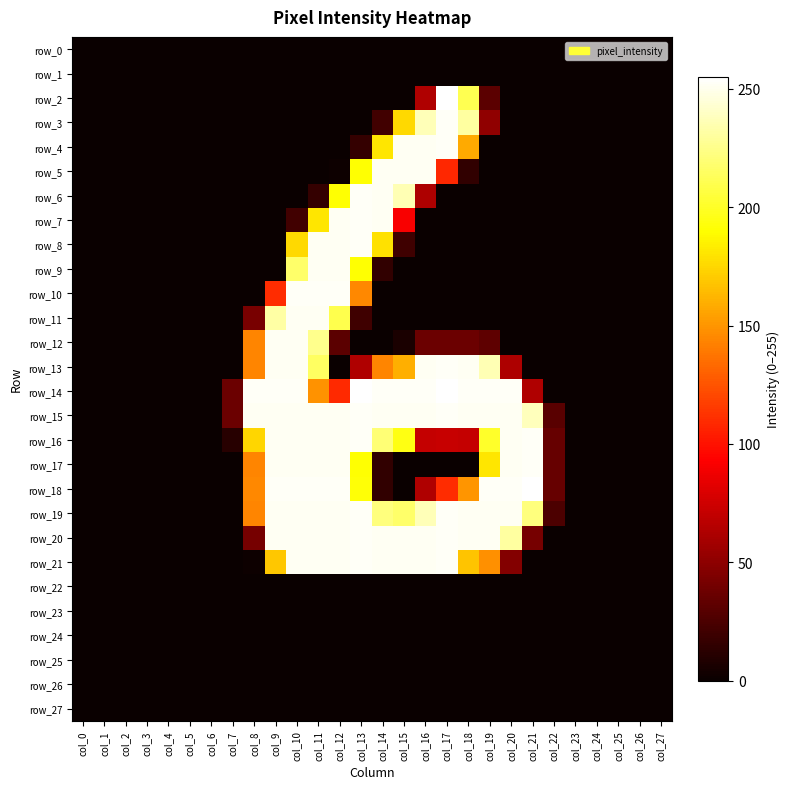

List the series in order of their peak value, highest first.

row_2, row_14, row_18, row_3, row_4, row_6, row_7, row_8, row_10, row_13, row_15, row_16, row_17, row_19, row_20, row_21, row_5, row_9, row_11, row_12, row_0, row_1, row_22, row_23, row_24, row_25, row_26, row_27